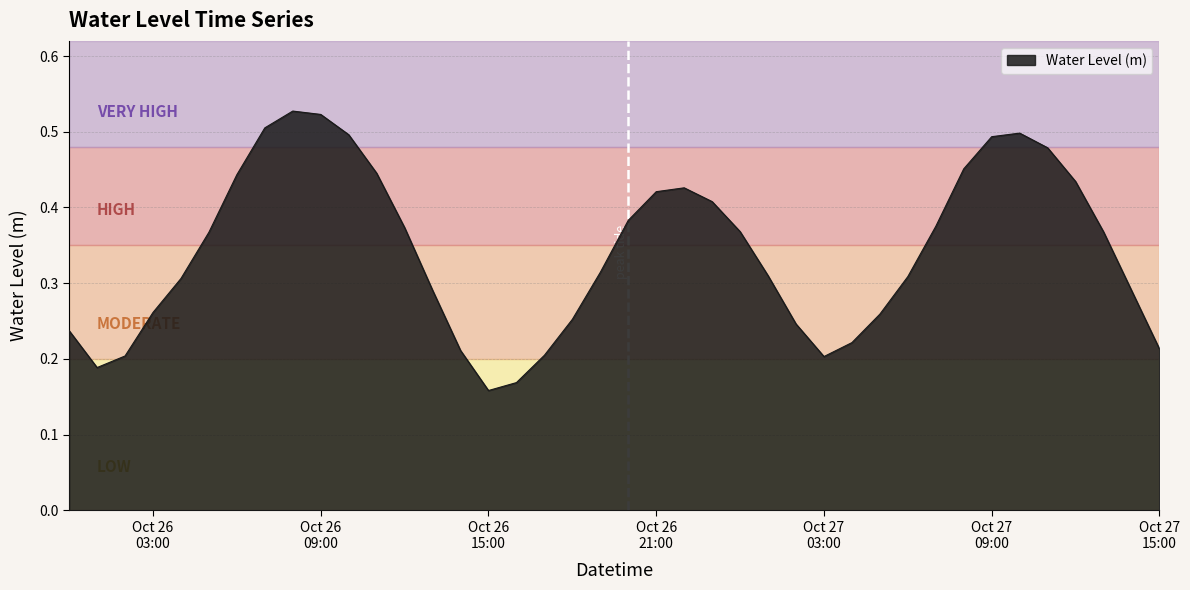

Does the chart have visible grid lines?

Yes